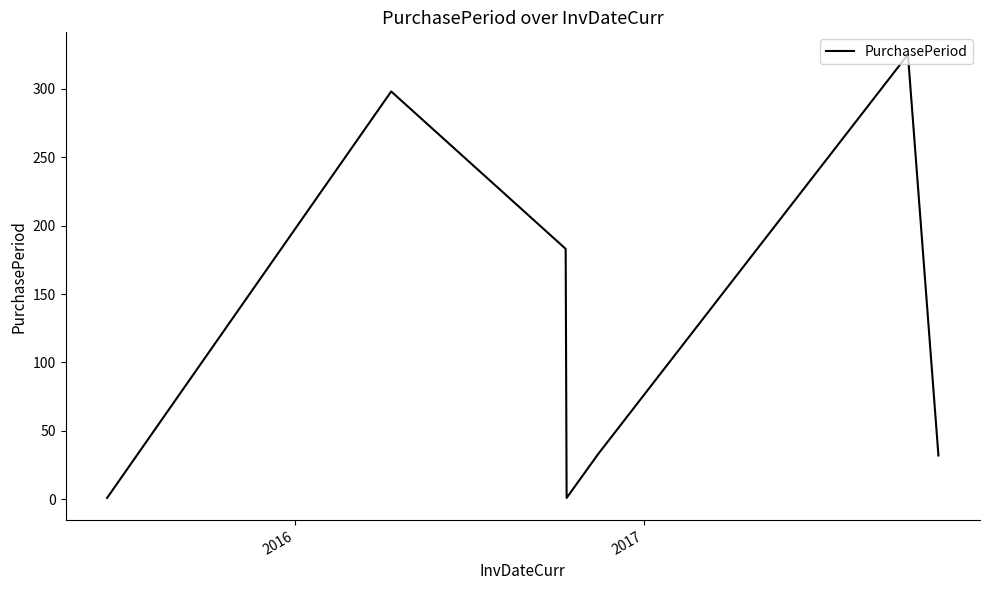

What is the difference between the maximum and second lowest values?

324